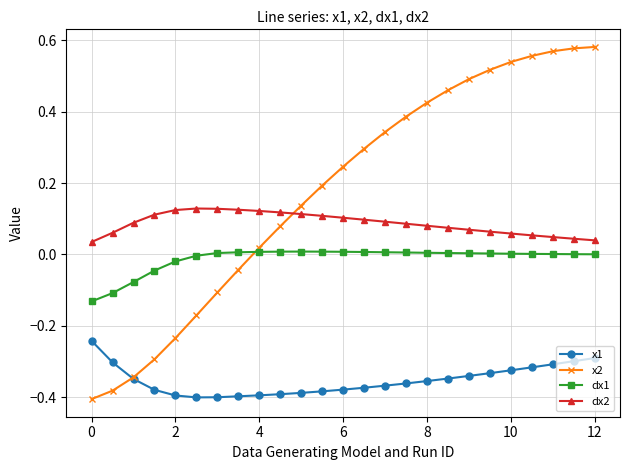

Rank the series by their maximum value, from lowest to highest.

x1, dx1, dx2, x2